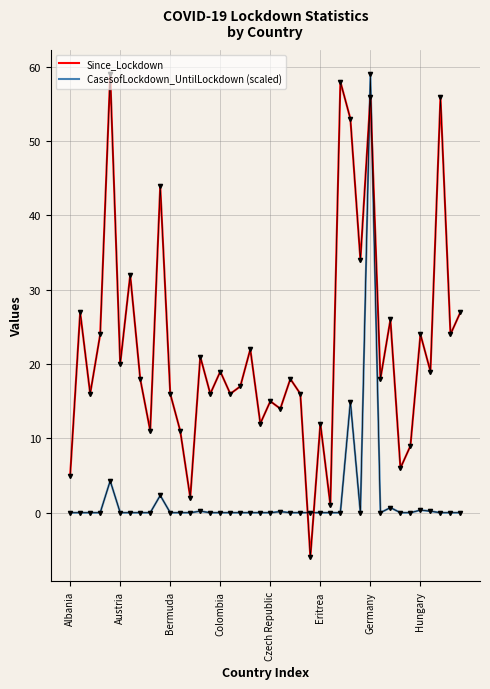

What is the sum of all CasesofLockdown_UntilLockdown (scaled) values?

82.2